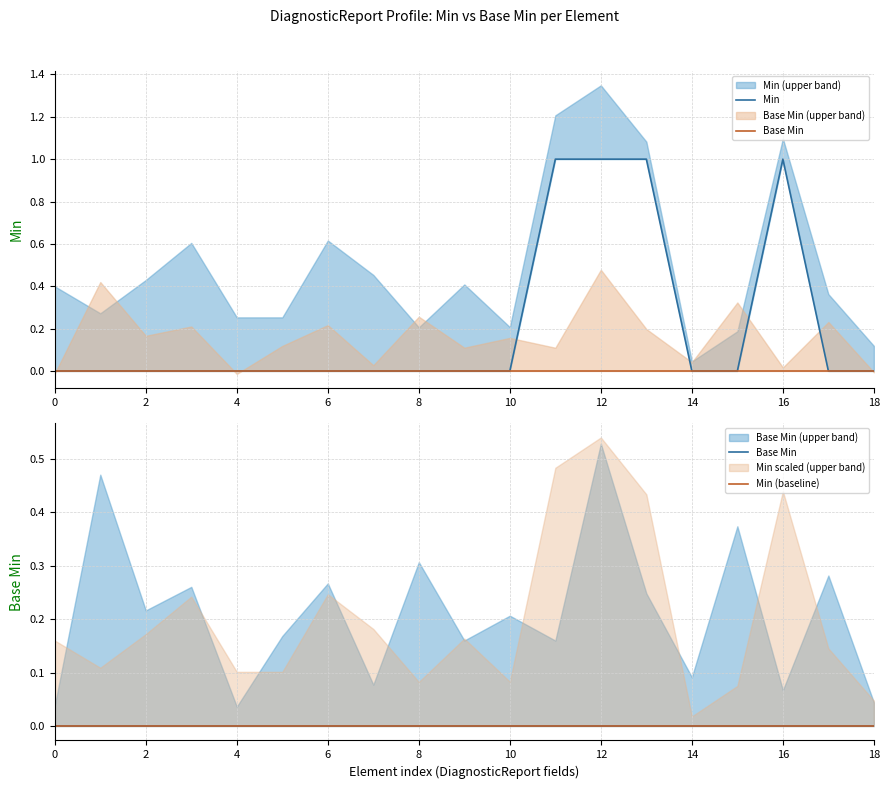

At 12, list the series in order from largest to smallest.

Min, Base Min, Min (baseline)